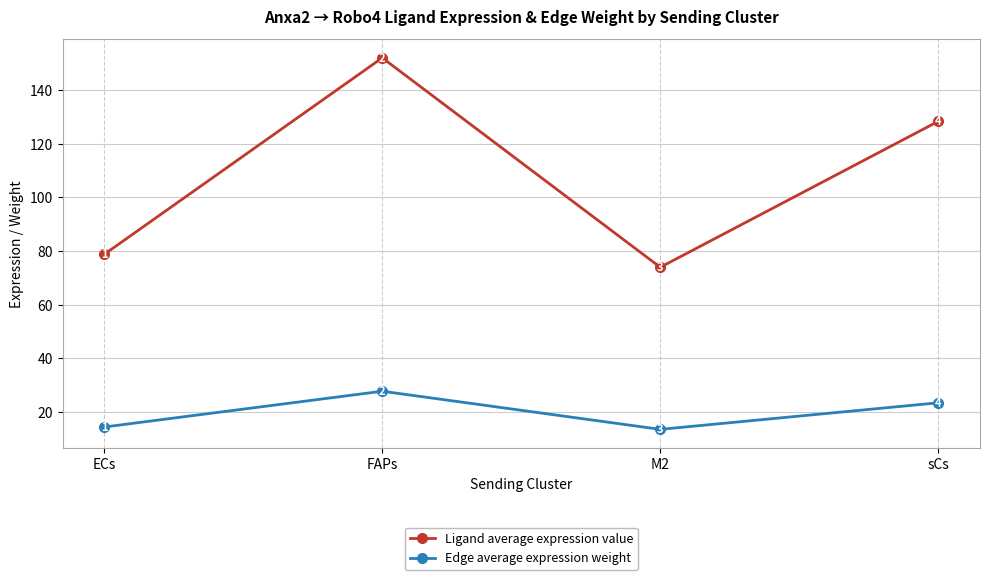

What is the total value across all series at M2?

87.4